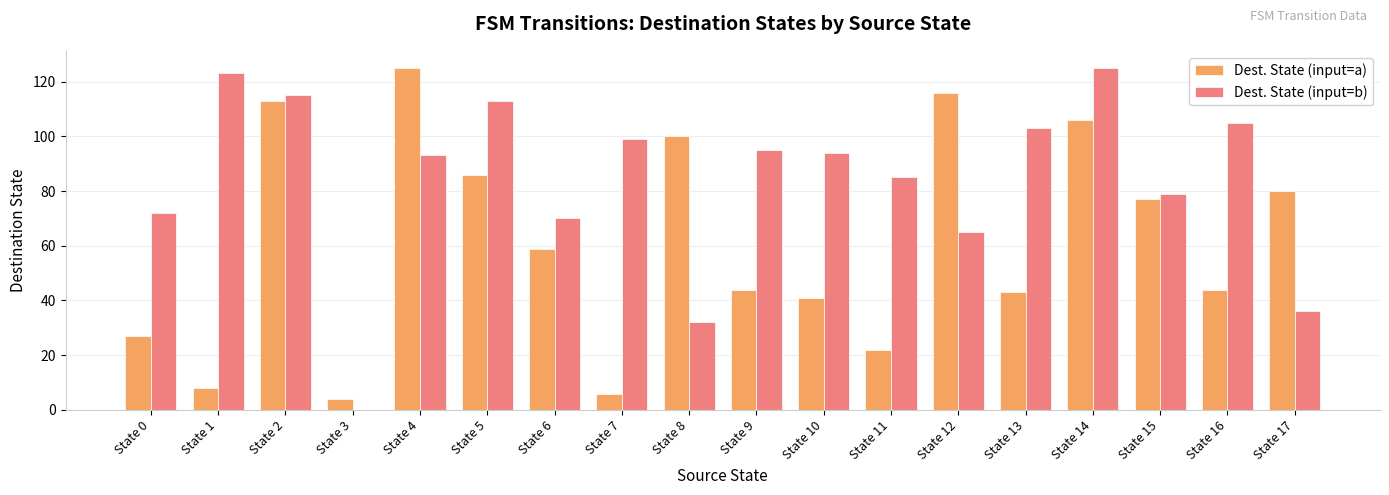

Which series has the largest total across all categories?

Dest. State (input=b)